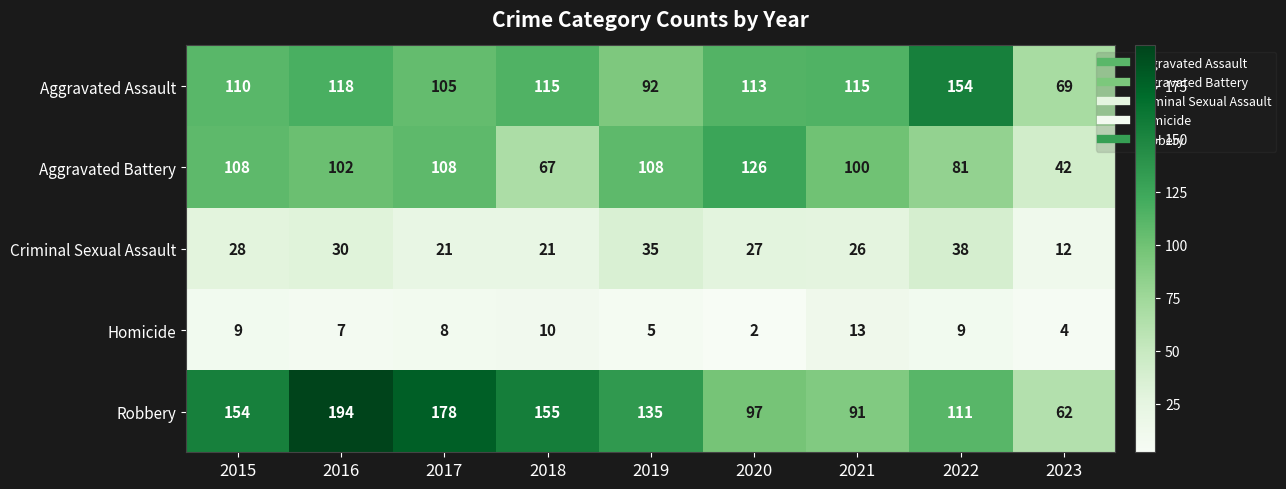

How many data points does each series have?

9